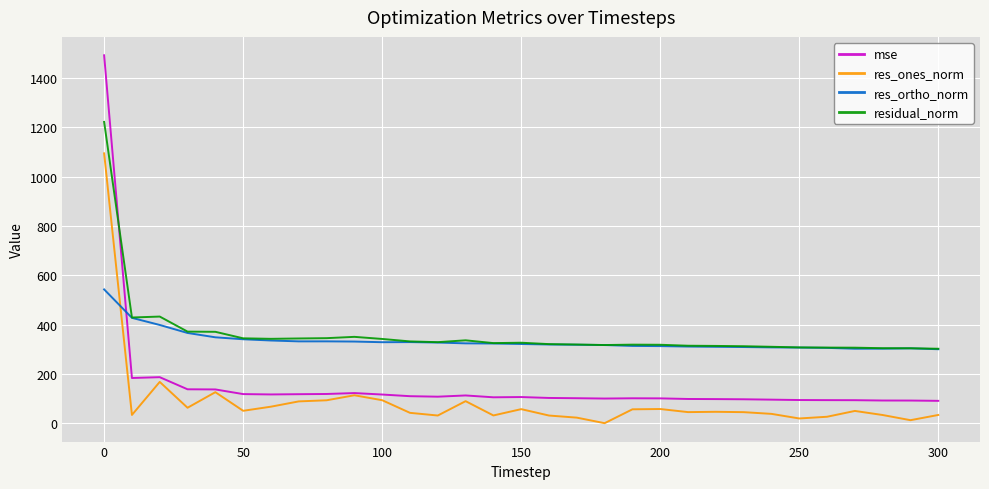

Rank the series by their maximum value, from highest to lowest.

mse, residual_norm, res_ones_norm, res_ortho_norm